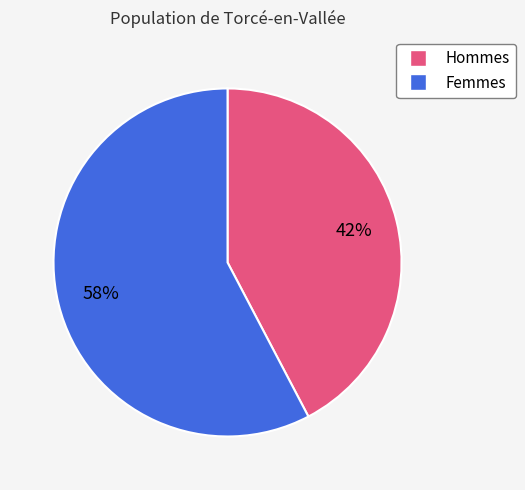

Does any single category account for the majority?

Yes